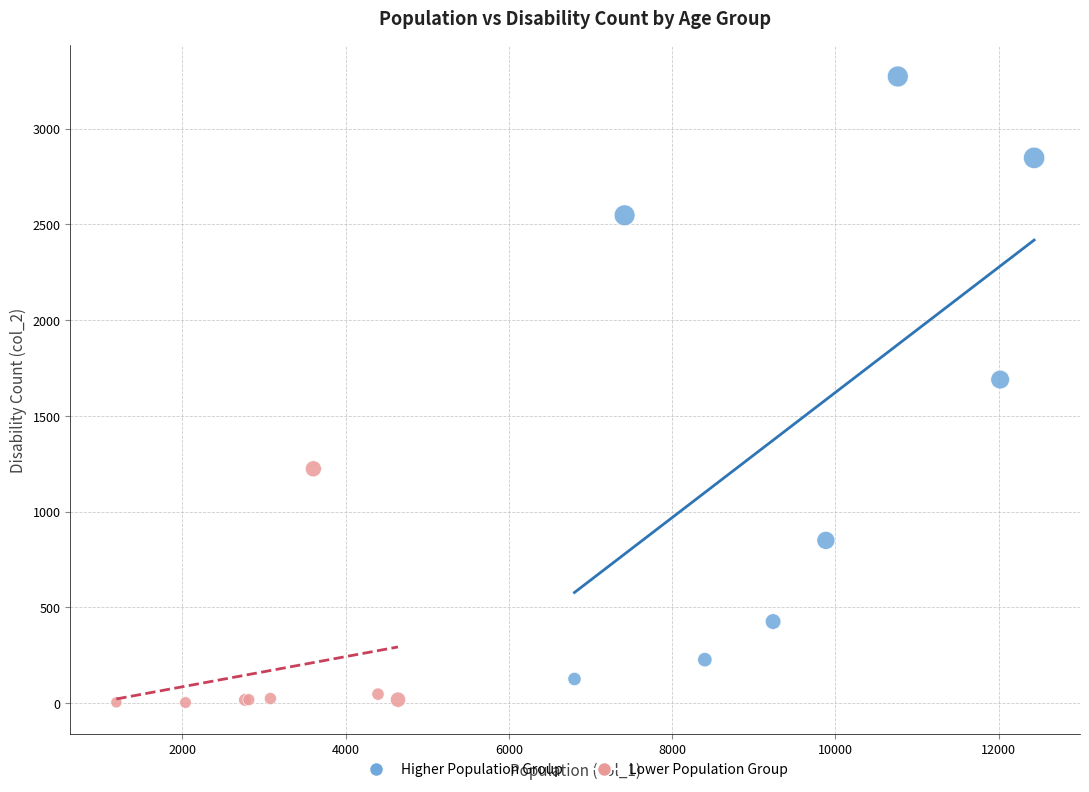

Which series has the widest spread of Y values?

Higher Population Group